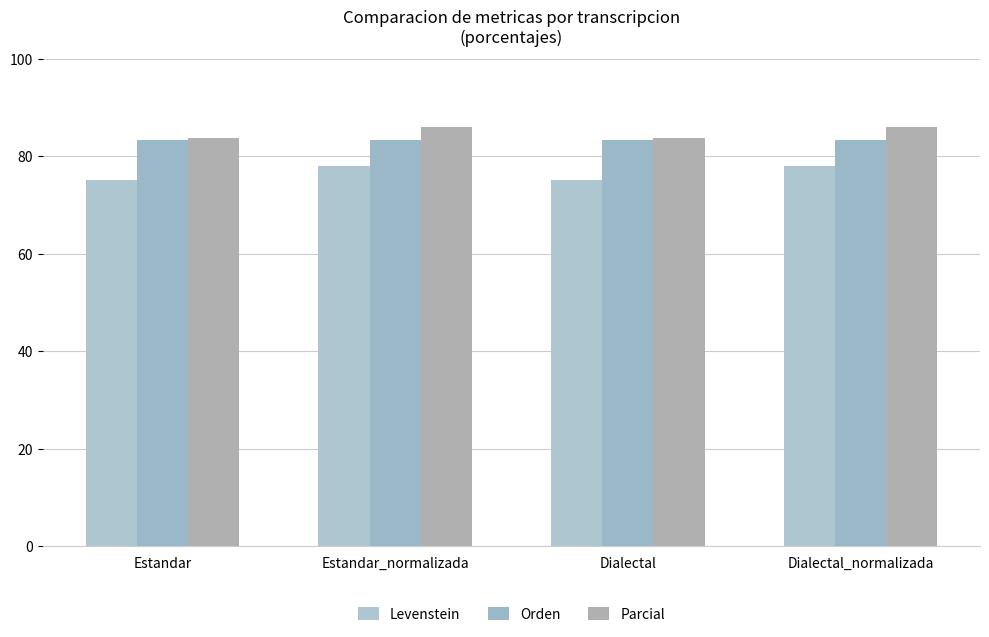

Reading left to right, transcribe all the data shown in this chart.

Levenstein: 75.2	78.0	75.2	78.0
Orden: 83.3	83.3	83.3	83.3
Parcial: 83.8	86.1	83.8	86.1